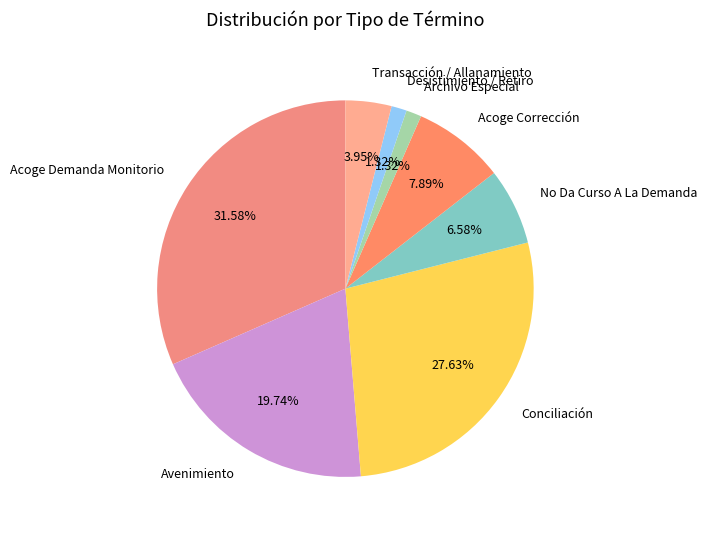

Which has a higher value, Avenimiento or Desistimiento / Retiro?

Avenimiento